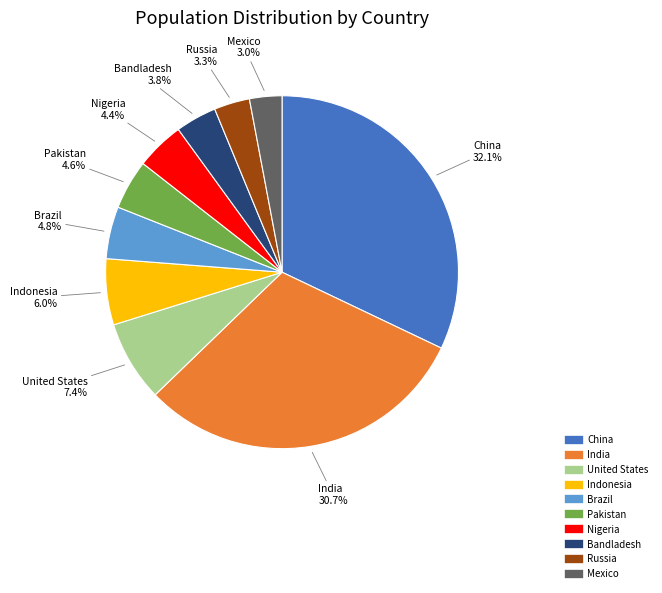

What portion of the pie excludes Indonesia?

94.0%